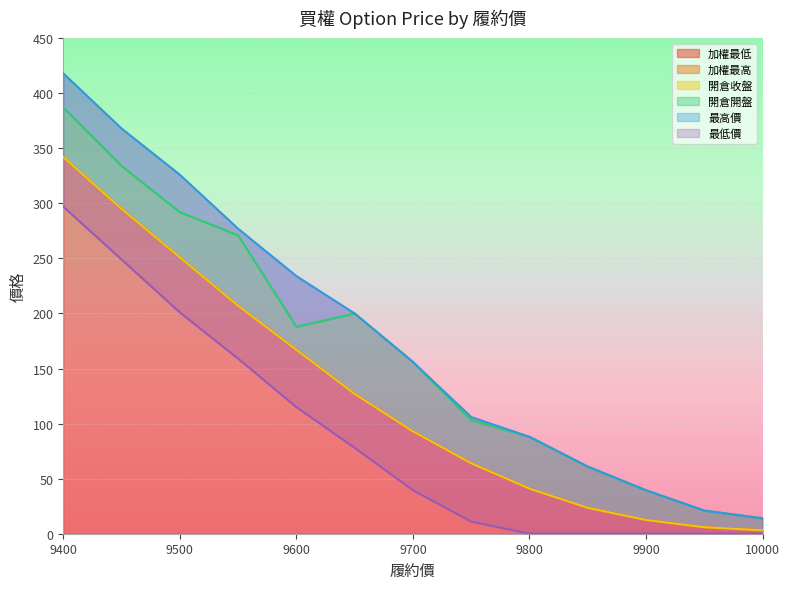

What is the value of the 加權最高 point at the 6th from the left?

127.0